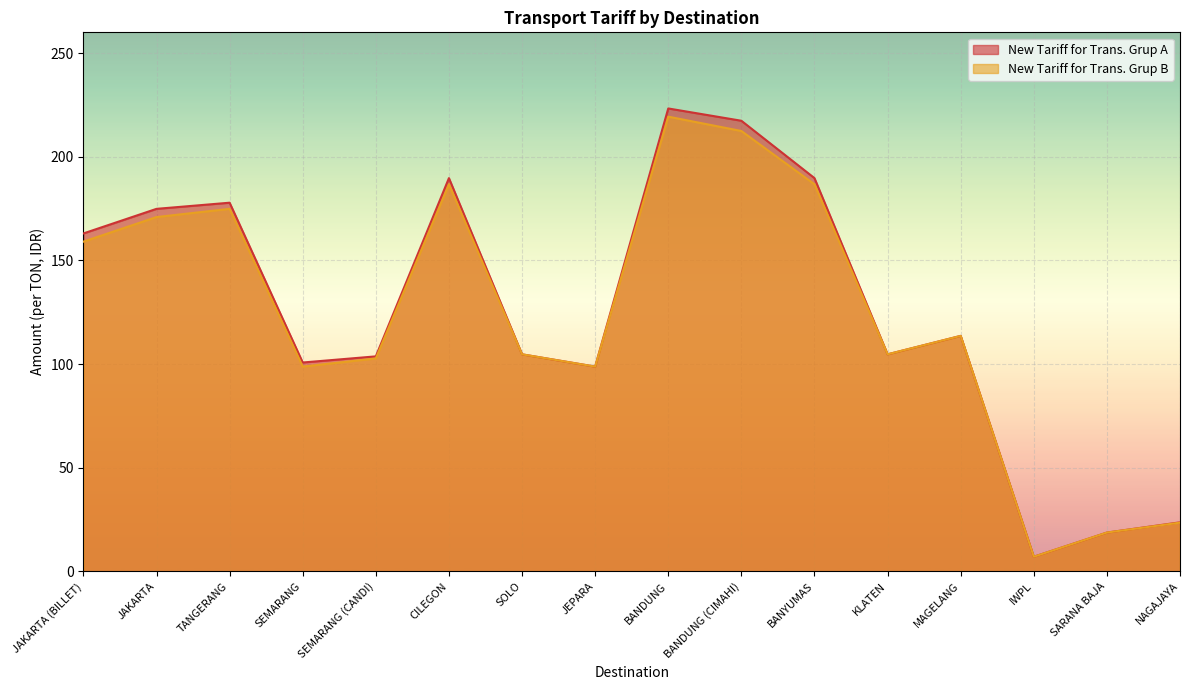

Reading left to right, transcribe all the data shown in this chart.

New Tariff for Trans. Grup A: JAKARTA (BILLET)=163.0	JAKARTA=174.9	TANGERANG=177.8	SEMARANG=100.8	SEMARANG (CANDI)=103.7	CILEGON=189.7	SOLO=104.7	JEPARA=98.8	BANDUNG=223.3	BANDUNG (CIMAHI)=217.4	BANYUMAS=189.7	KLATEN=104.7	MAGELANG=113.6	IWPL=7.1	SARANA BAJA=18.8	NAGAJAYA=23.7
New Tariff for Trans. Grup B: JAKARTA (BILLET)=159.1	JAKARTA=170.9	TANGERANG=174.9	SEMARANG=98.8	SEMARANG (CANDI)=102.8	CILEGON=186.7	SOLO=104.7	JEPARA=98.8	BANDUNG=219.3	BANDUNG (CIMAHI)=212.4	BANYUMAS=186.7	KLATEN=104.7	MAGELANG=113.6	IWPL=7.1	SARANA BAJA=18.8	NAGAJAYA=23.6